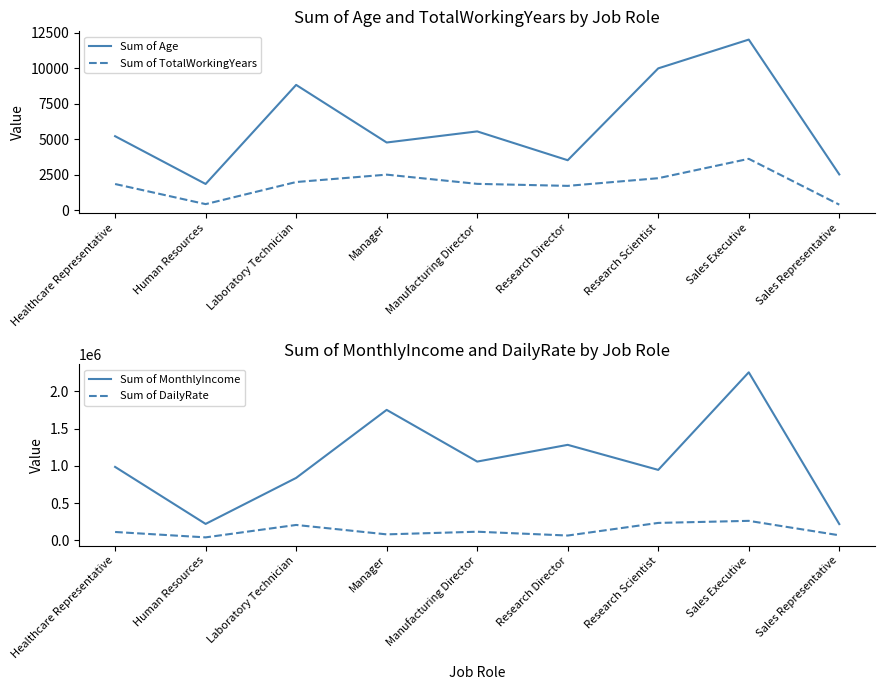

Is the value of Sum of DailyRate at Manager greater than the value of Sum of MonthlyIncome at Manager?

No